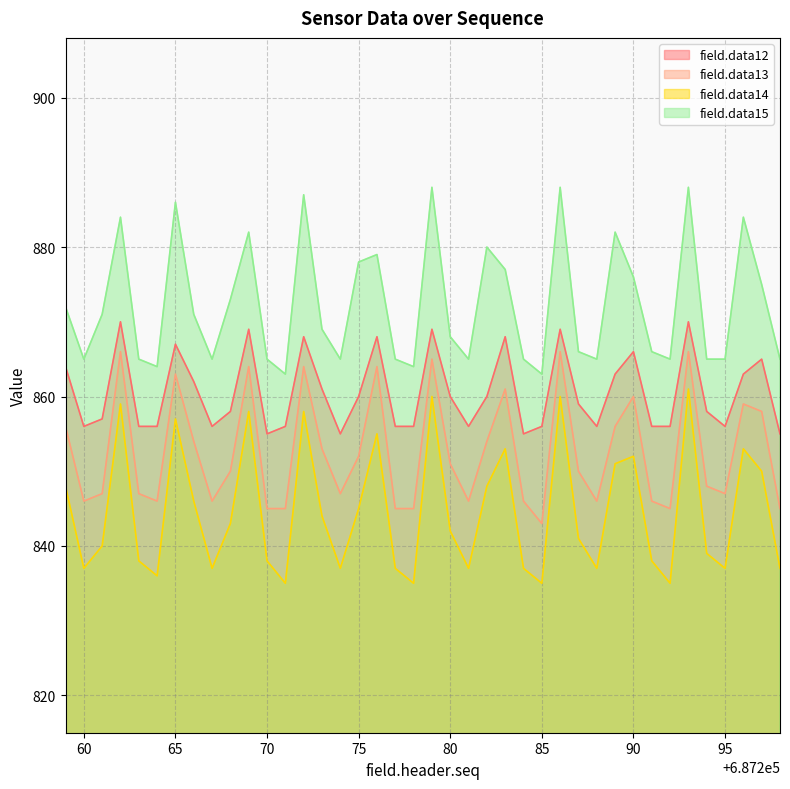

Rank the series by their average value, from lowest to highest.

field.data14, field.data13, field.data12, field.data15